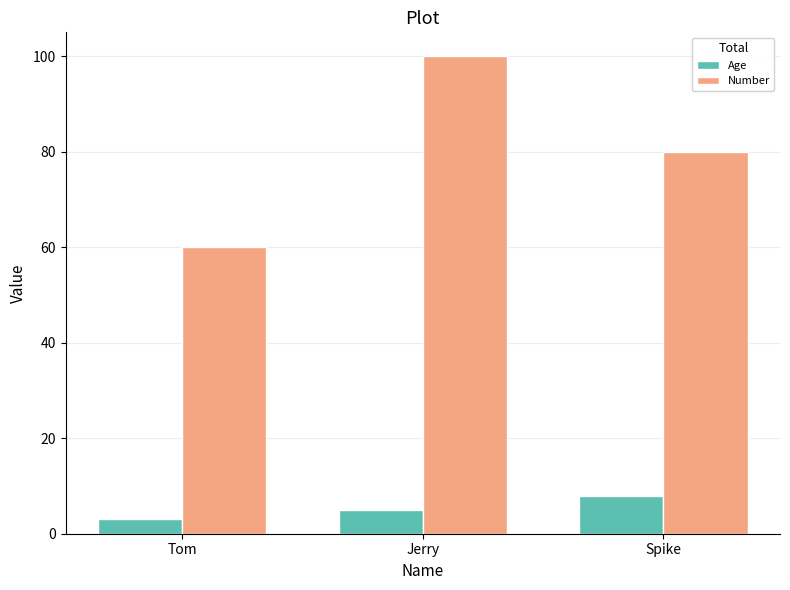

What is the total value across all series at Spike?

88